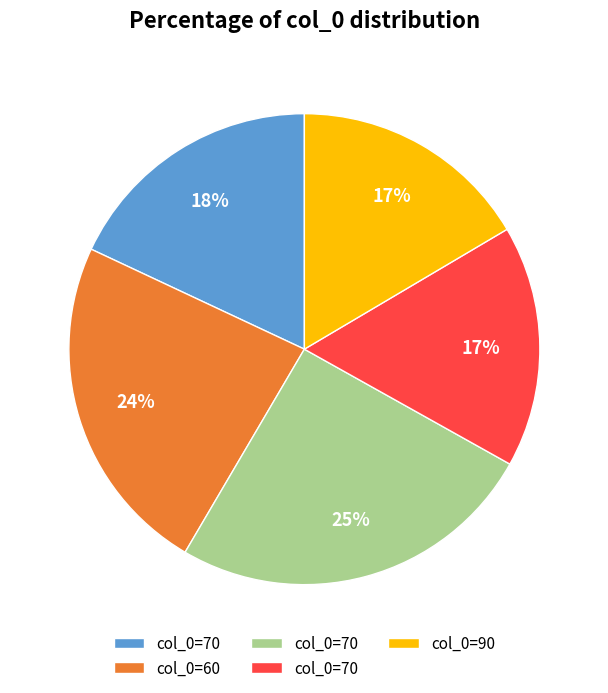

How many slices are in this pie chart?

5